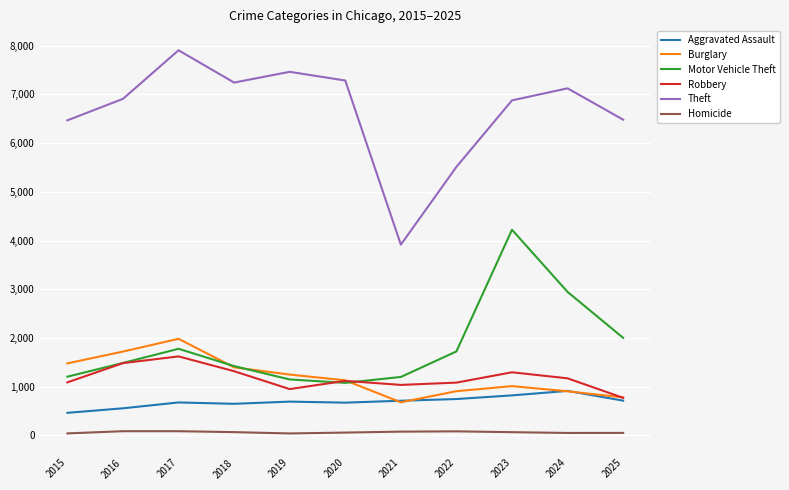

True or false: Homicide and Burglary cross at least once.

False